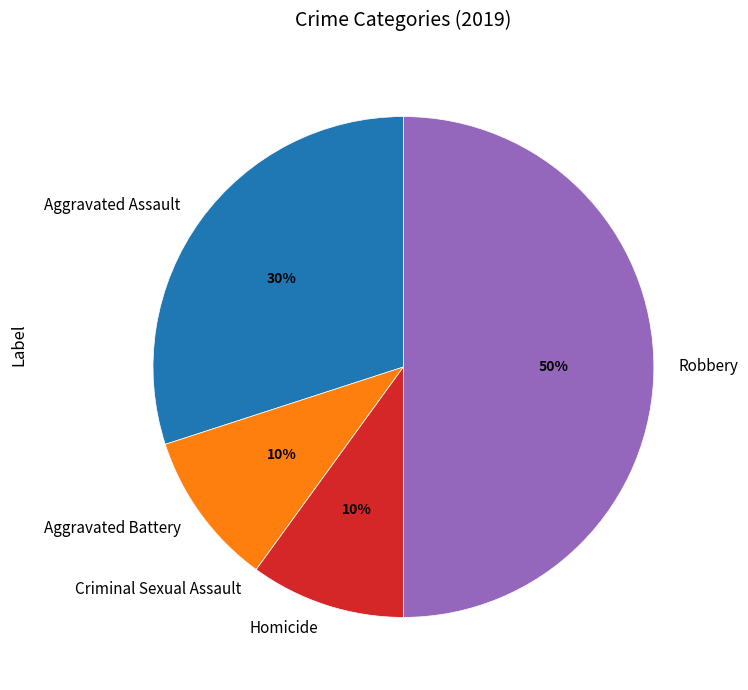

To the nearest percent, what is the difference between the largest and smallest slice percentages?

50%